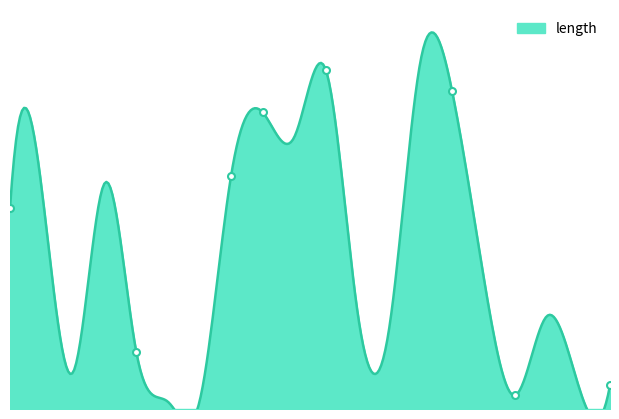

The chart shows a value of 12.9 at 51. True or false?

True